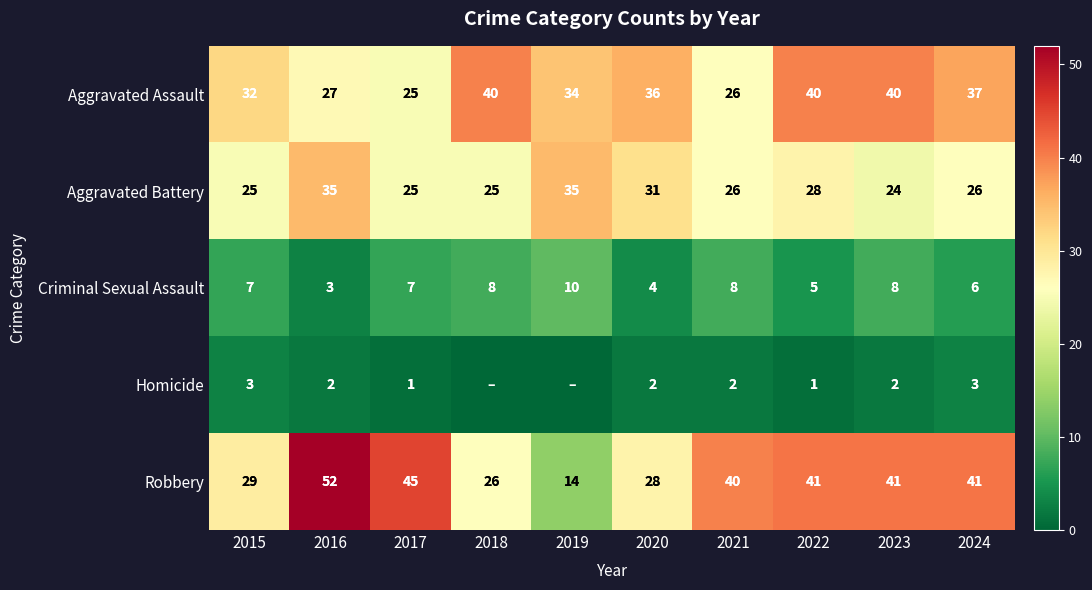

What value does the Robbery series have at 2024?

41